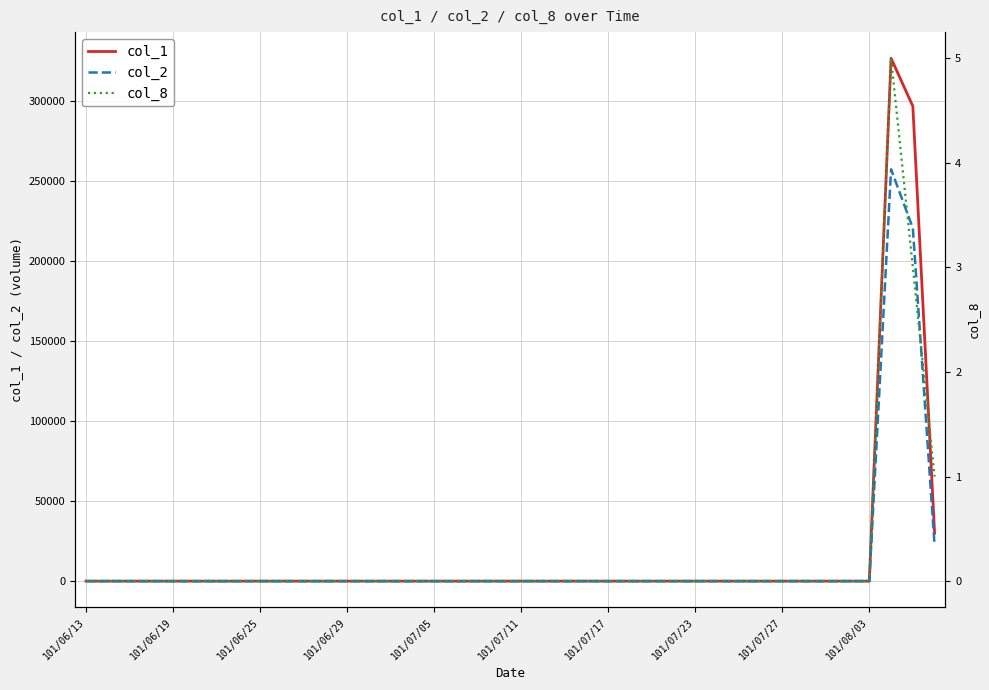

Is it true that col_1 equals 0 at 101/06/29?

True